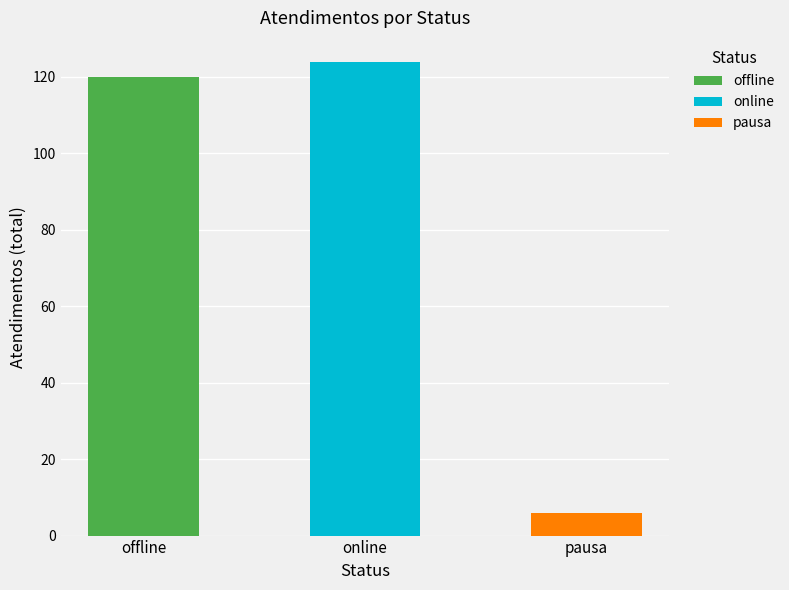

True or false: the data shows 46 at Luana Cristine Sa dos Santos.

False